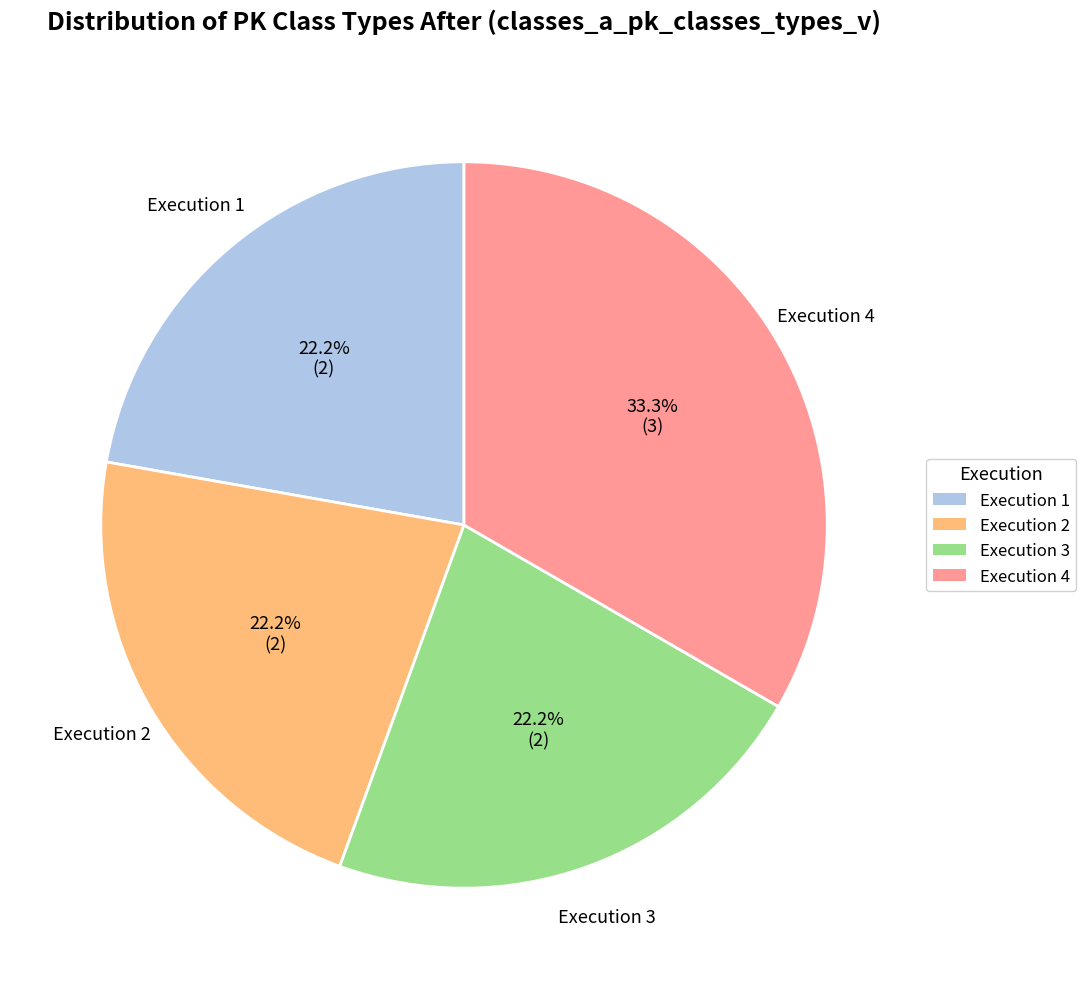

The Execution 2 slice represents 22% of the pie. True or false?

True